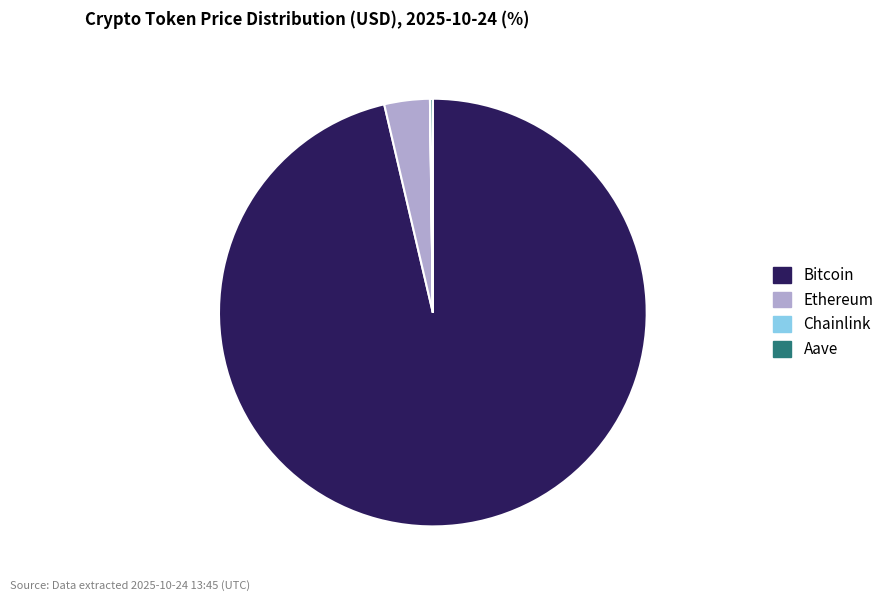

Which category has the biggest portion of the pie?

Bitcoin